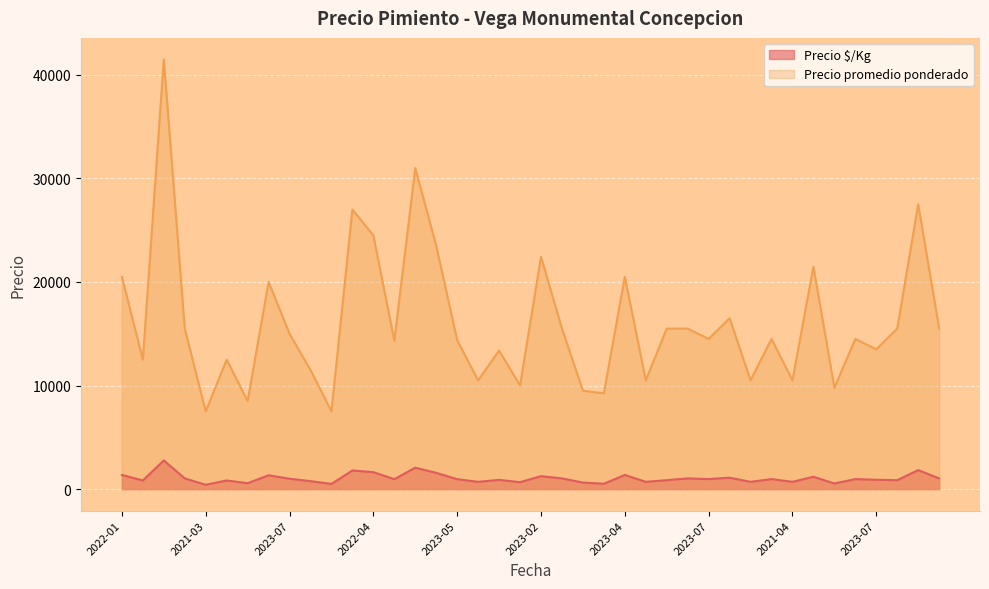

What are all the series names shown in the legend?

Precio $/Kg, Precio promedio ponderado